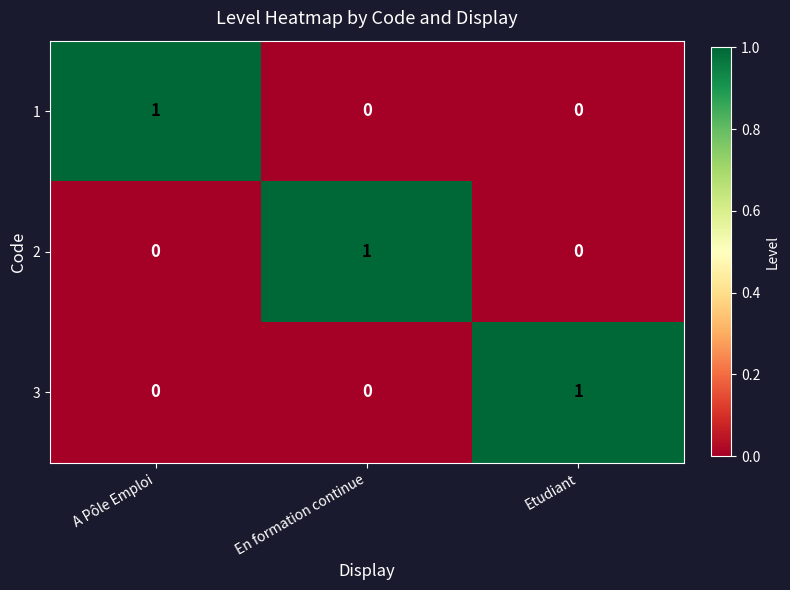

How many values in 2 are above zero?

1